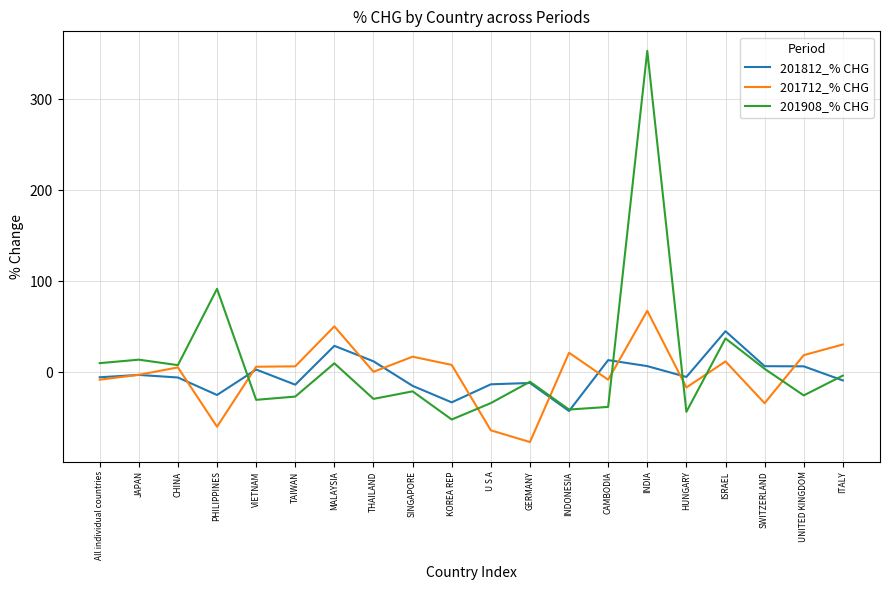

Rank the series by their maximum value, from lowest to highest.

201812_% CHG, 201712_% CHG, 201908_% CHG